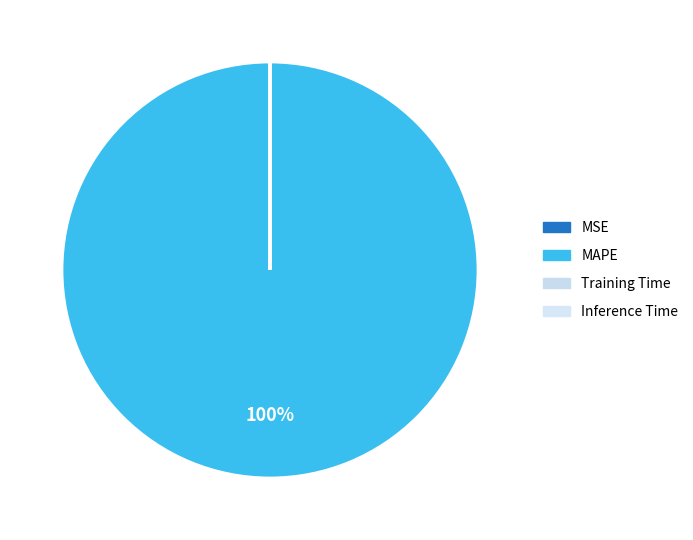

How many segments does this pie chart have?

4